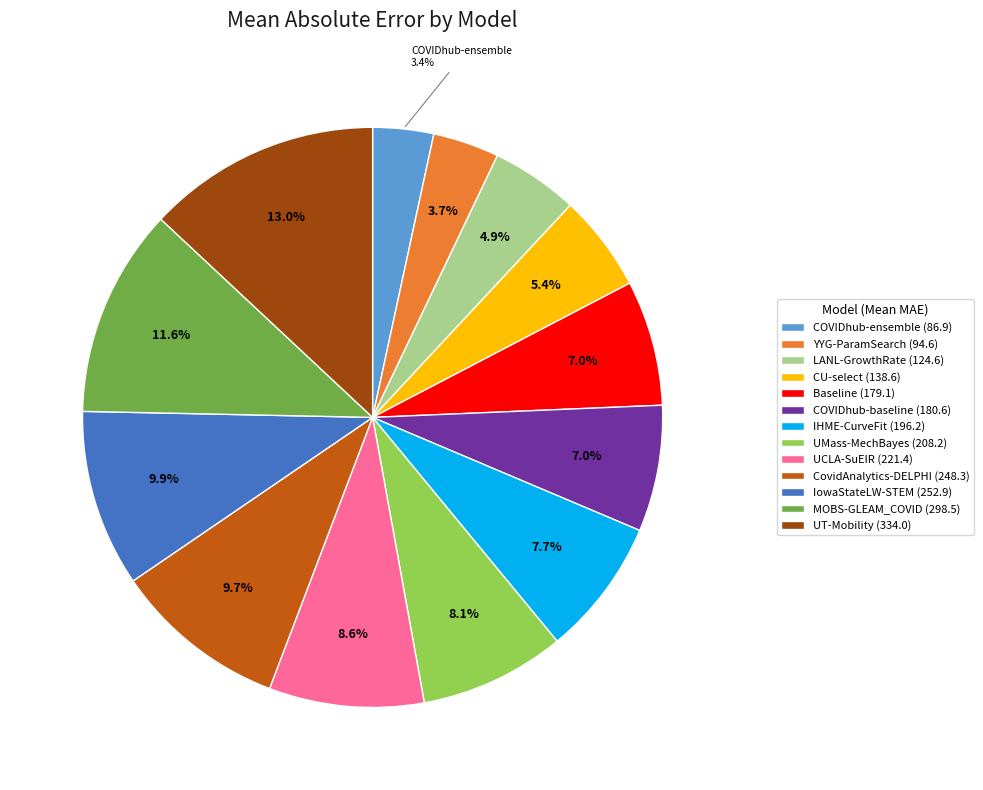

Is the sum of Baseline and UT-Mobility greater than half?

No